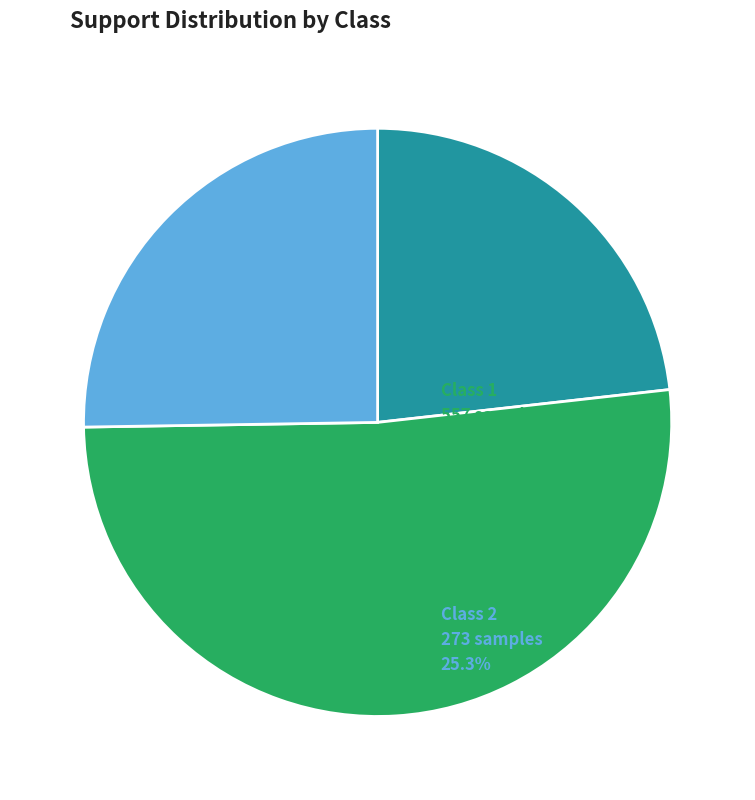

Is there any slice that represents more than half of the pie?

Yes